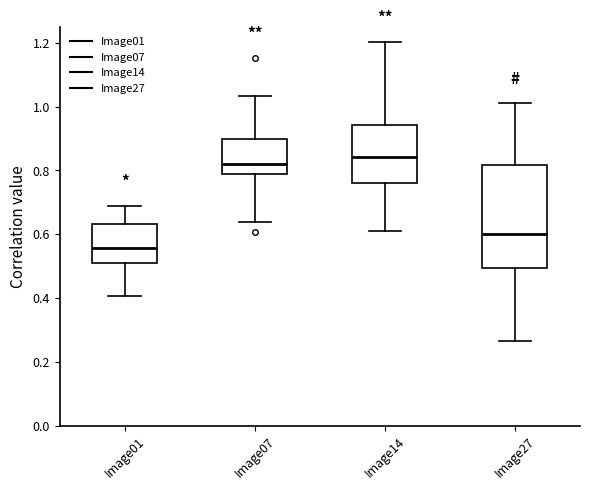

Where does the lower whisker of the box for Image01 end on the y-axis? The values are not printed on the chart, so give them approximately, as read against the axis.

0.40